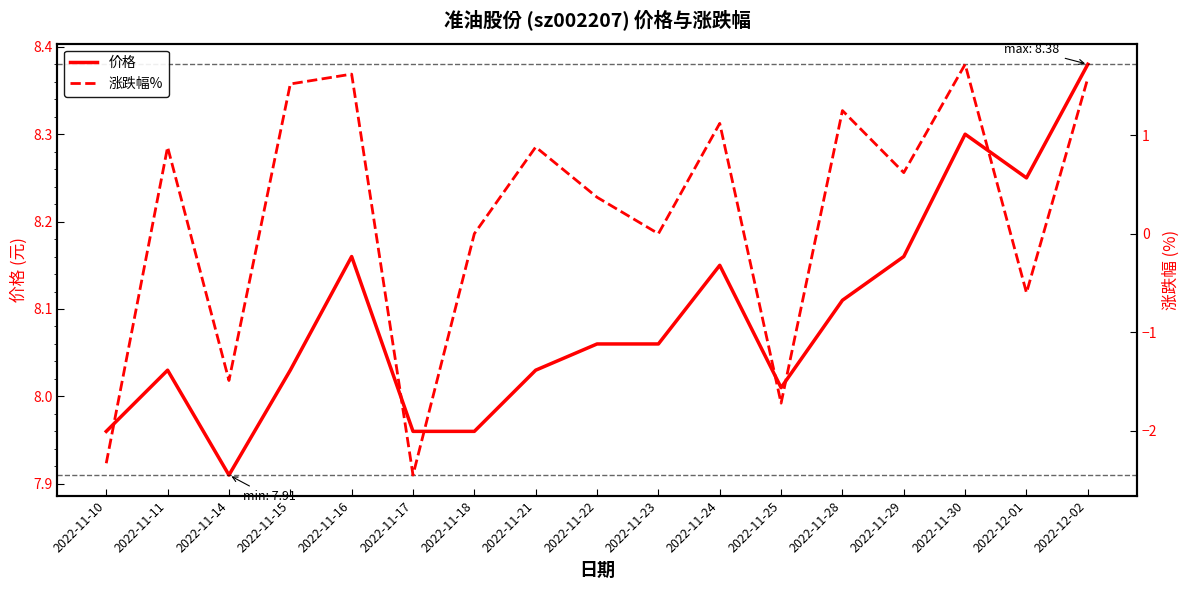

Which category has the lowest value in the 价格 series?

2022-11-14